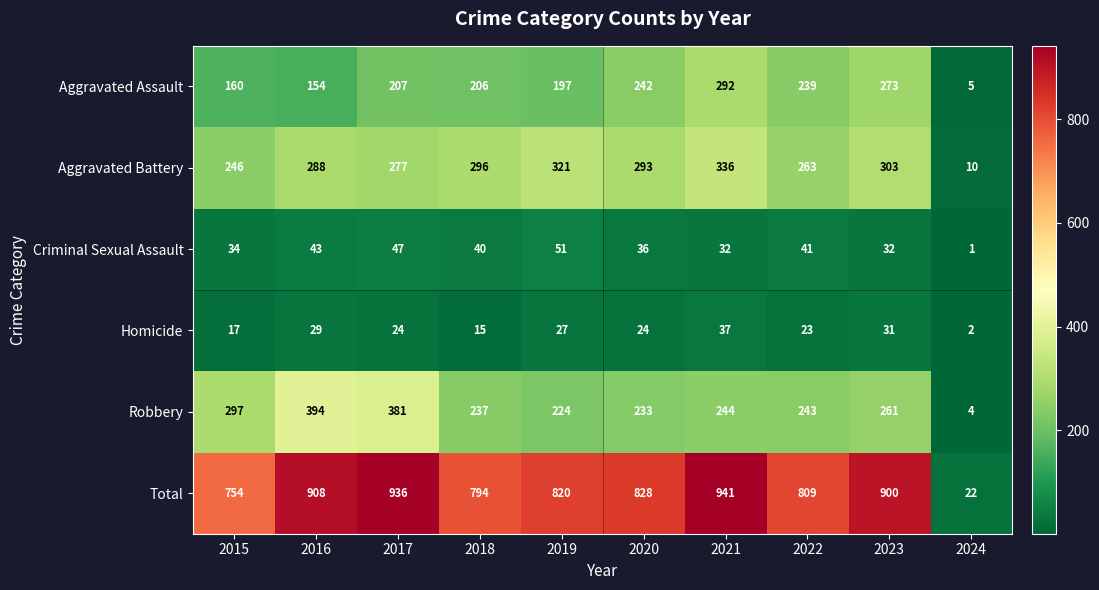

At which label does Aggravated Battery reach its peak?

2021